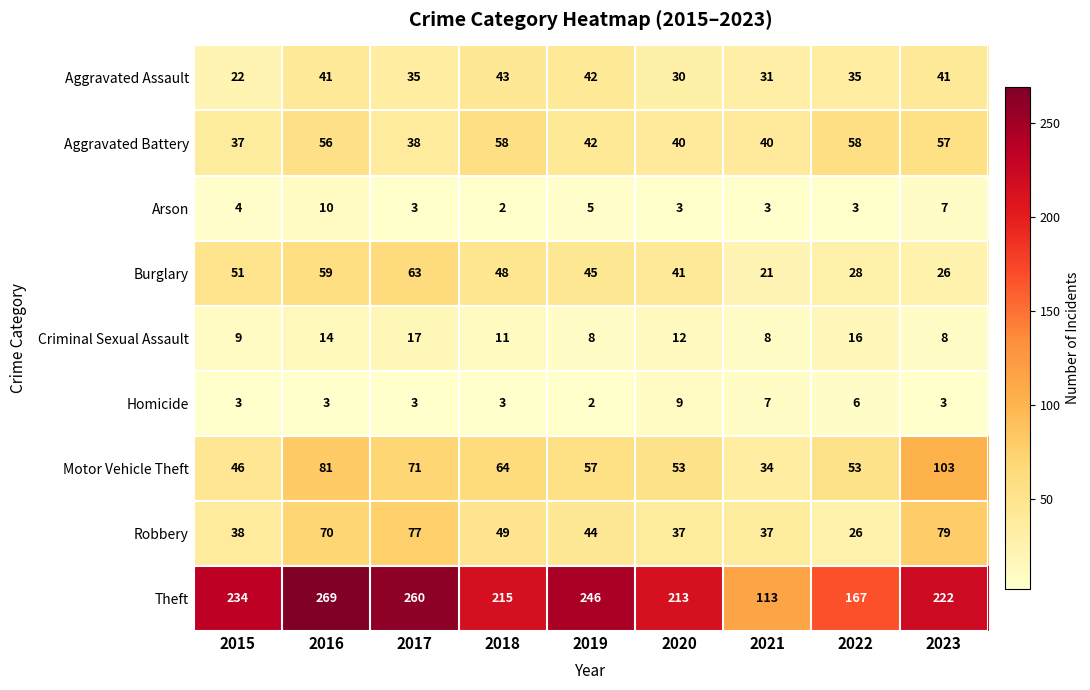

What value does the Aggravated Battery series have at 2023, to the nearest 10?

60